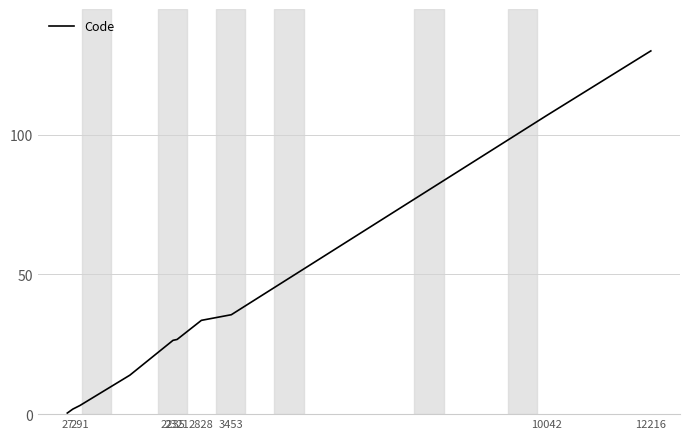

What is the maximum value shown in the chart?

130.0